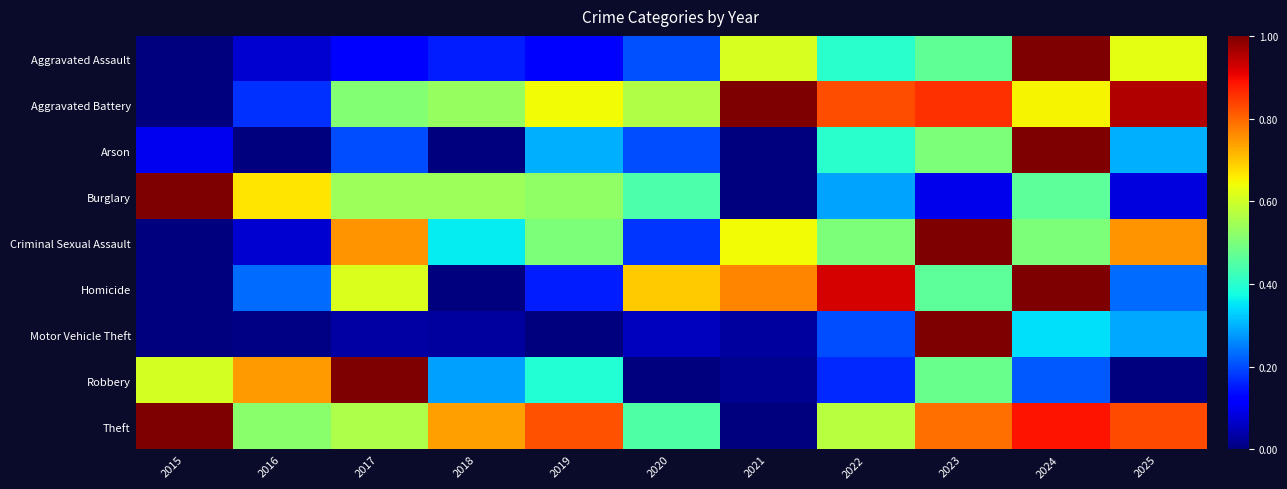

At which category does the chart reach its minimum across all series?

2015